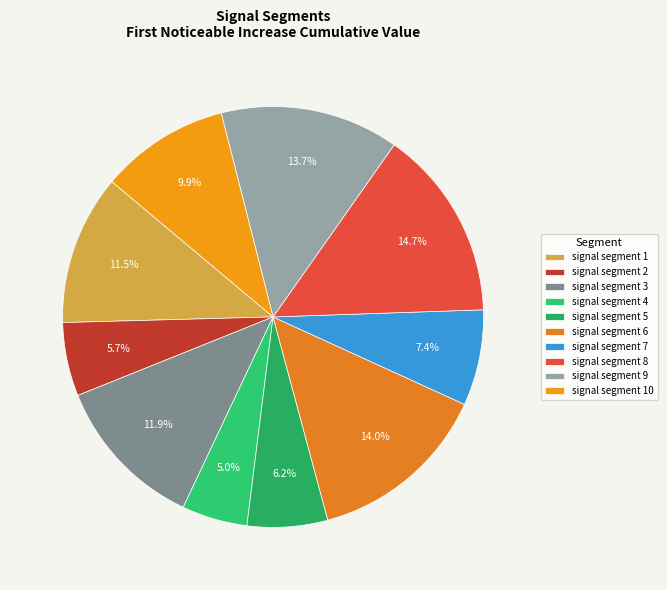

What percentage is NOT represented by signal segment 1?

88.5%